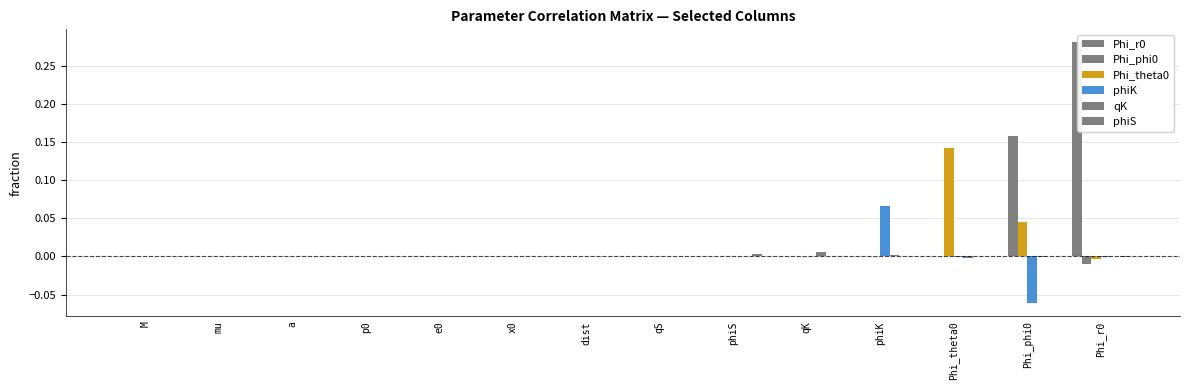

The value of qK at qK is 0.0. True or false?

True